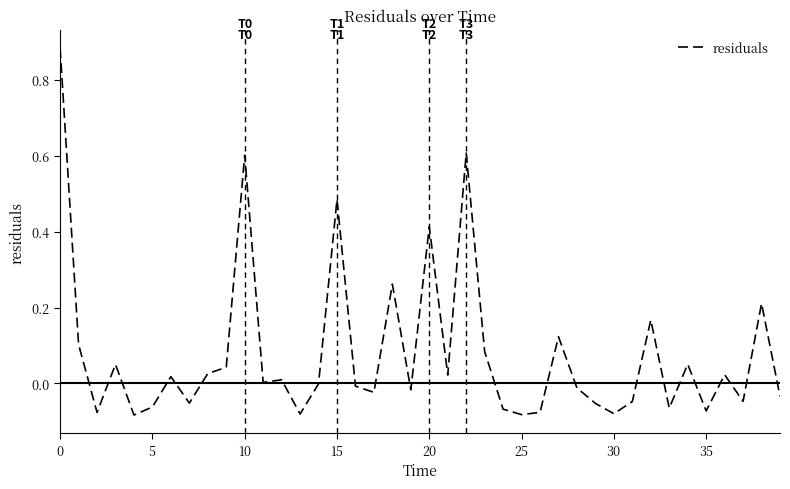

What is the difference between the maximum and minimum values?

1.0